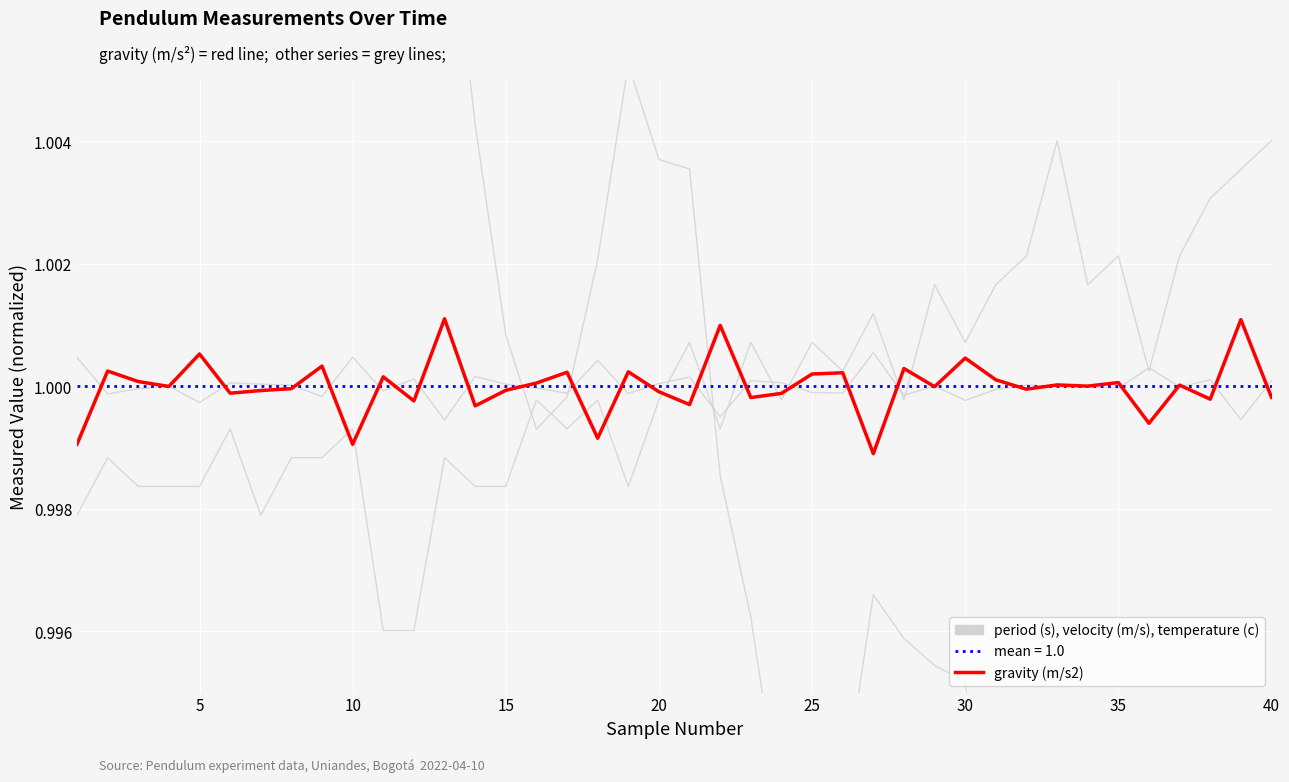

Which has a higher value, 25 or 20?

20